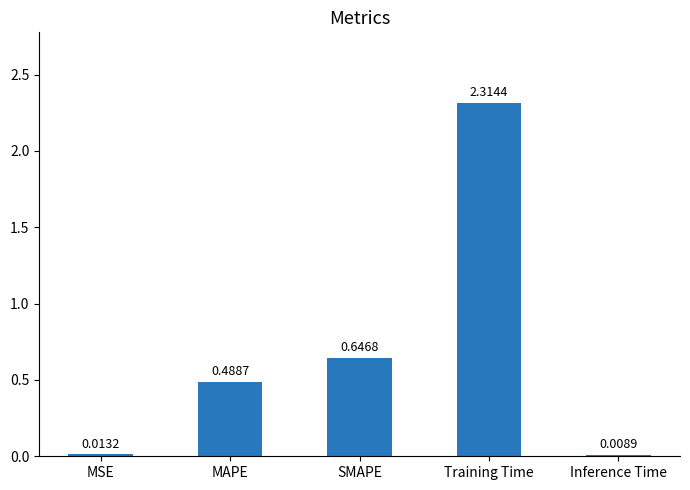

Which has a higher value, Training Time or Inference Time?

Training Time